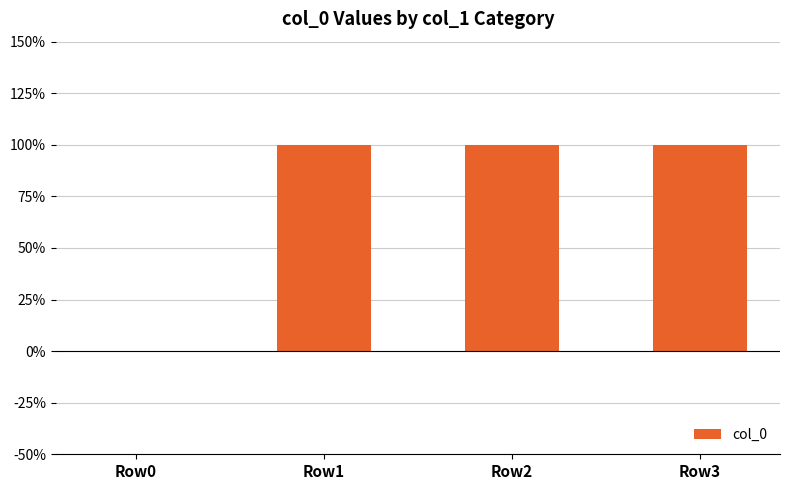

Are the bars horizontal?

No